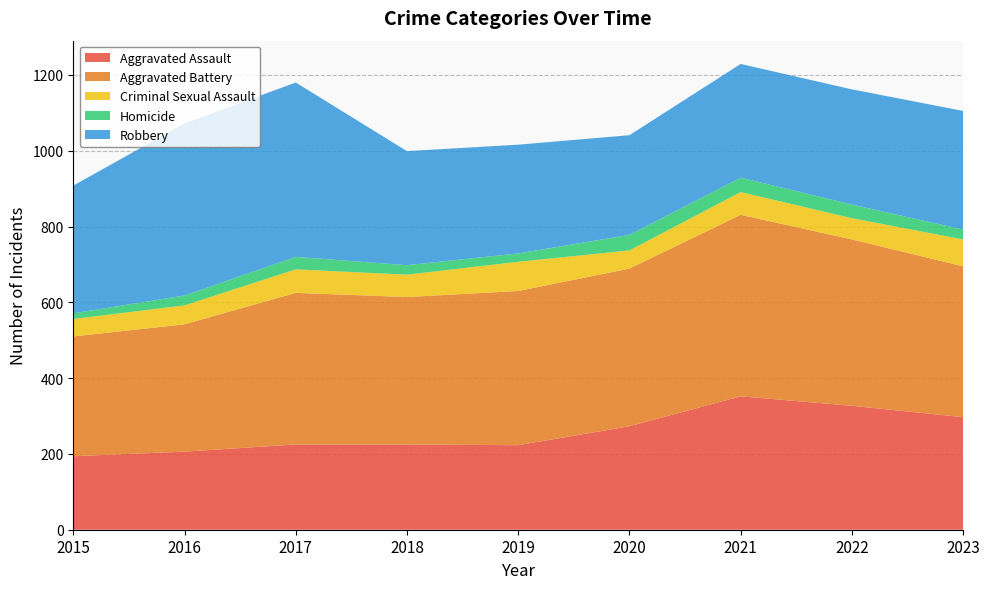

Reading left to right, what are all the values shown in this chart?

Aggravated Assault: 2015=194	2016=206	2017=225	2018=225	2019=223	2020=273	2021=352	2022=327	2023=297
Aggravated Battery: 2015=316	2016=336	2017=400	2018=389	2019=407	2020=416	2021=479	2022=439	2023=398
Criminal Sexual Assault: 2015=46	2016=50	2017=62	2018=59	2019=77	2020=48	2021=60	2022=56	2023=71
Homicide: 2015=15	2016=26	2017=33	2018=25	2019=22	2020=41	2021=38	2022=36	2023=26
Robbery: 2015=337	2016=454	2017=460	2018=301	2019=287	2020=263	2021=300	2022=304	2023=313